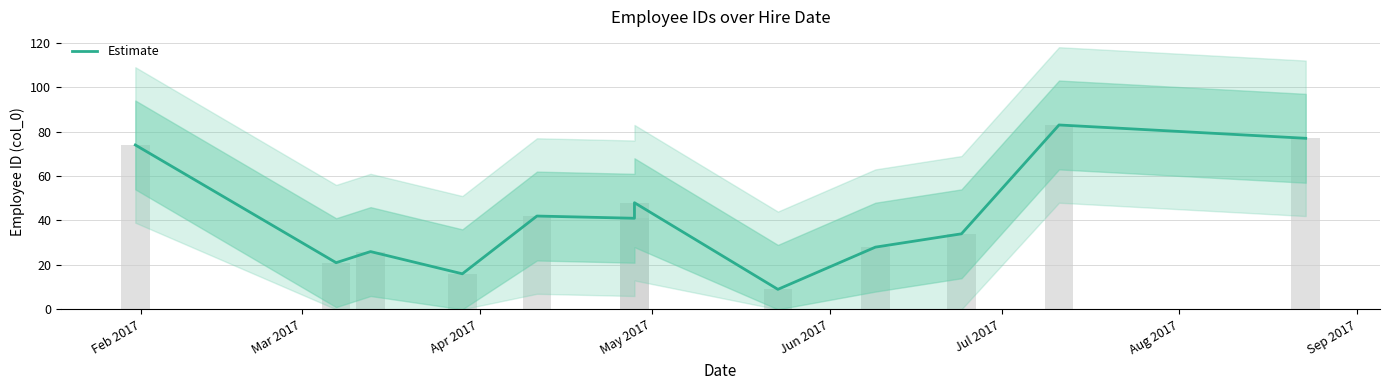

Are the bars grouped side by side (vs. stacked)?

No